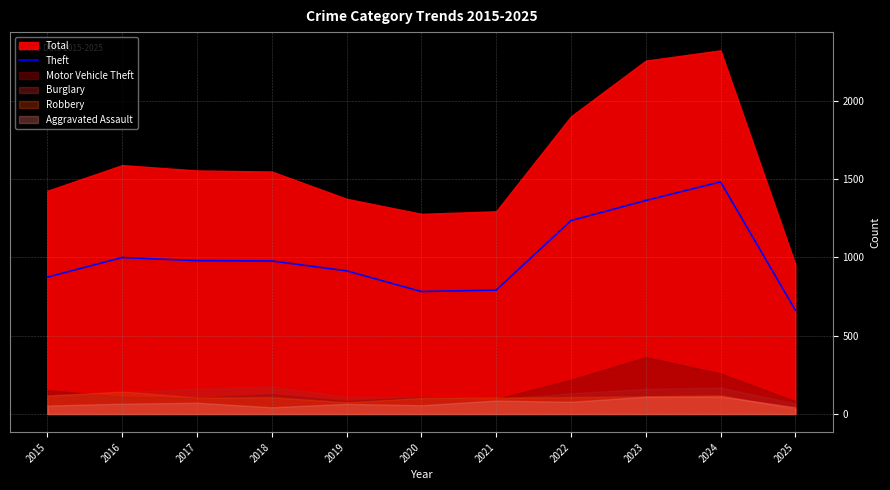

How many data points does each series have?

11